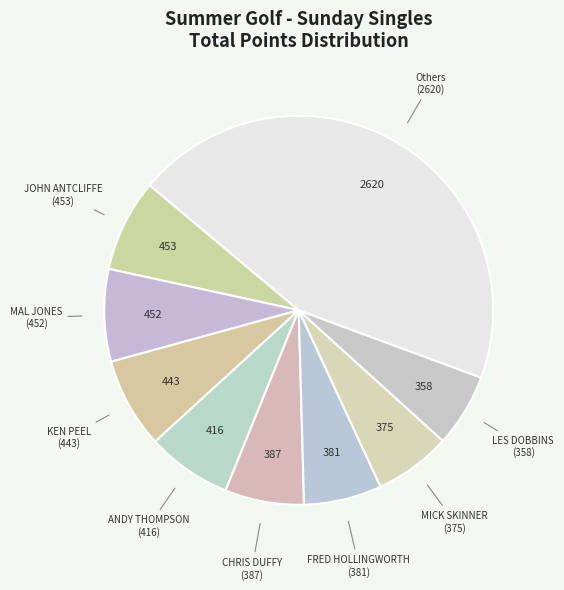

How many slices are in this pie chart?

9